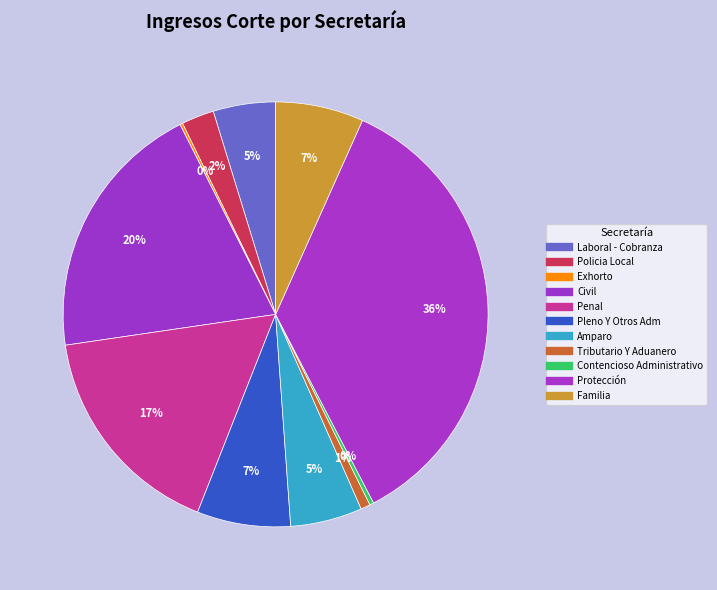

Is Exhorto the majority of the pie?

No